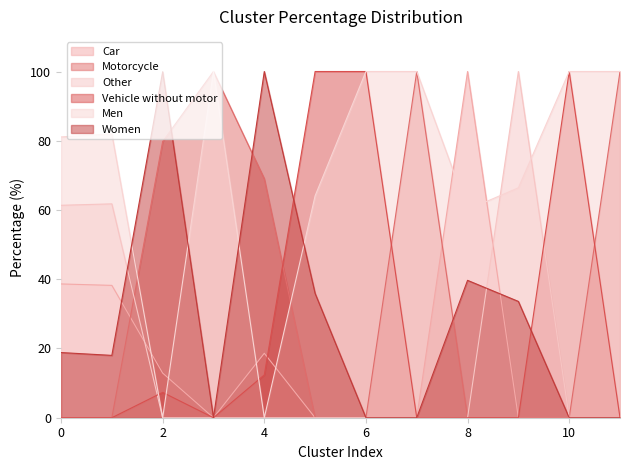

Between 8 and 7, which is larger?

8